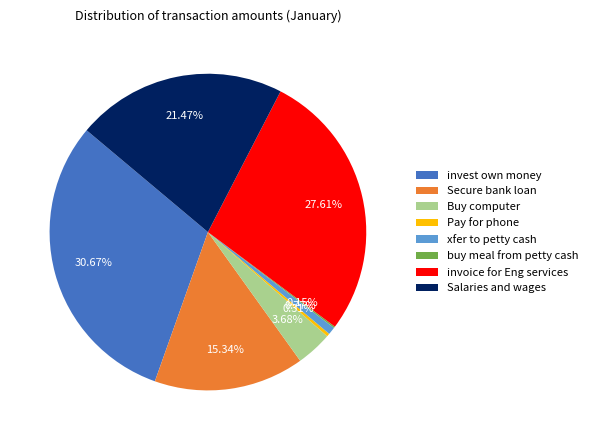

To the nearest percent, what percentage of the pie is xfer to petty cash?

1%